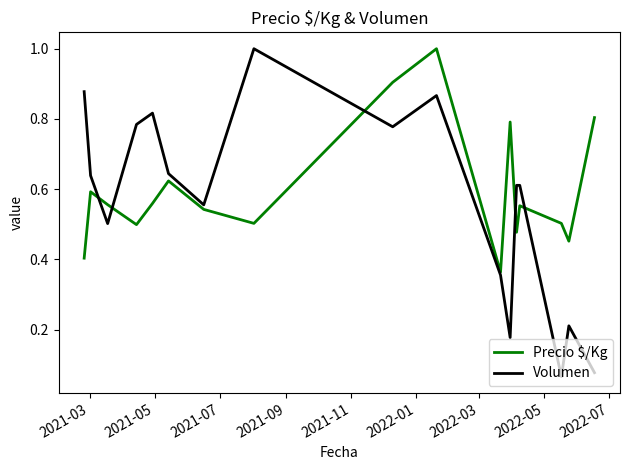

At how many categories does at least one series exceed 0?

17